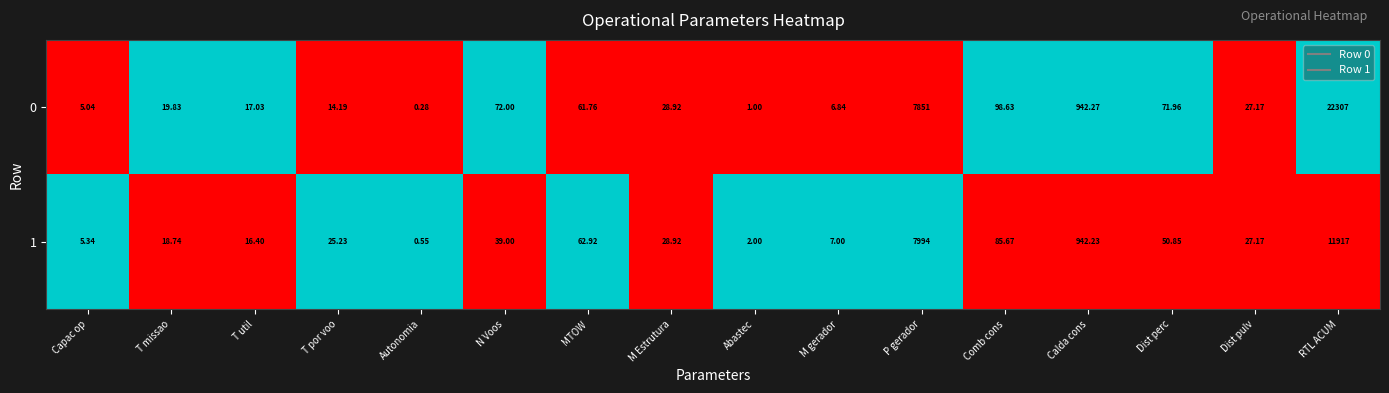

Where is 1 nearest to the value 5958?

P gerador